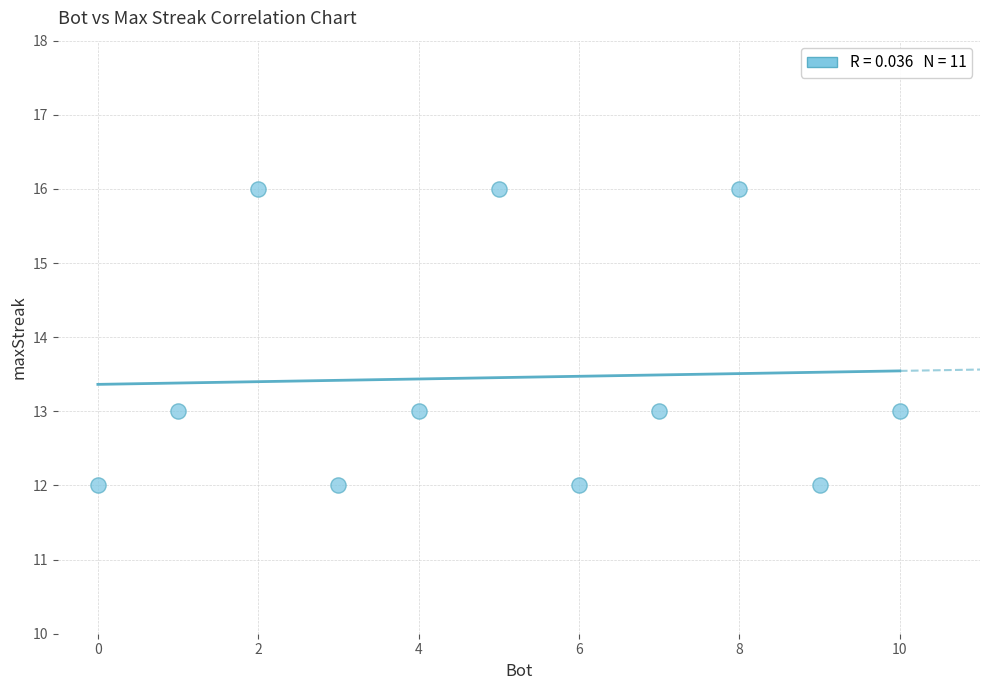

What is the range of X values (max minus min)?

10